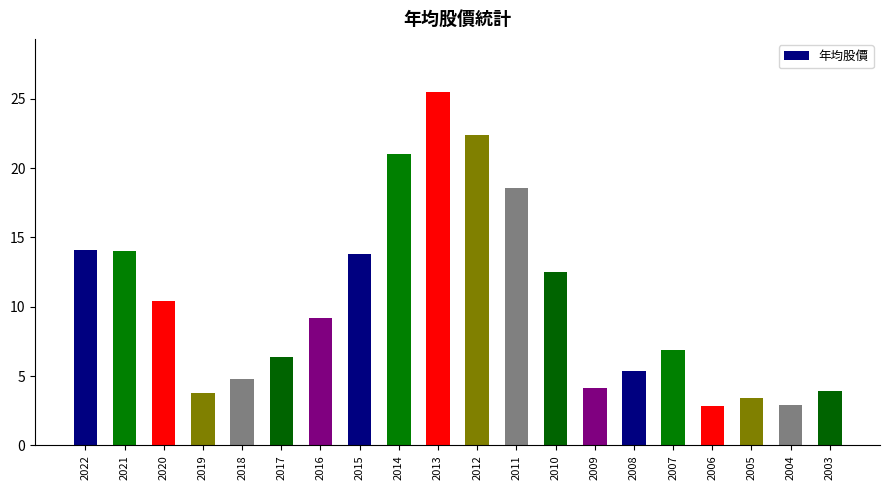

What is the average value?

10.3